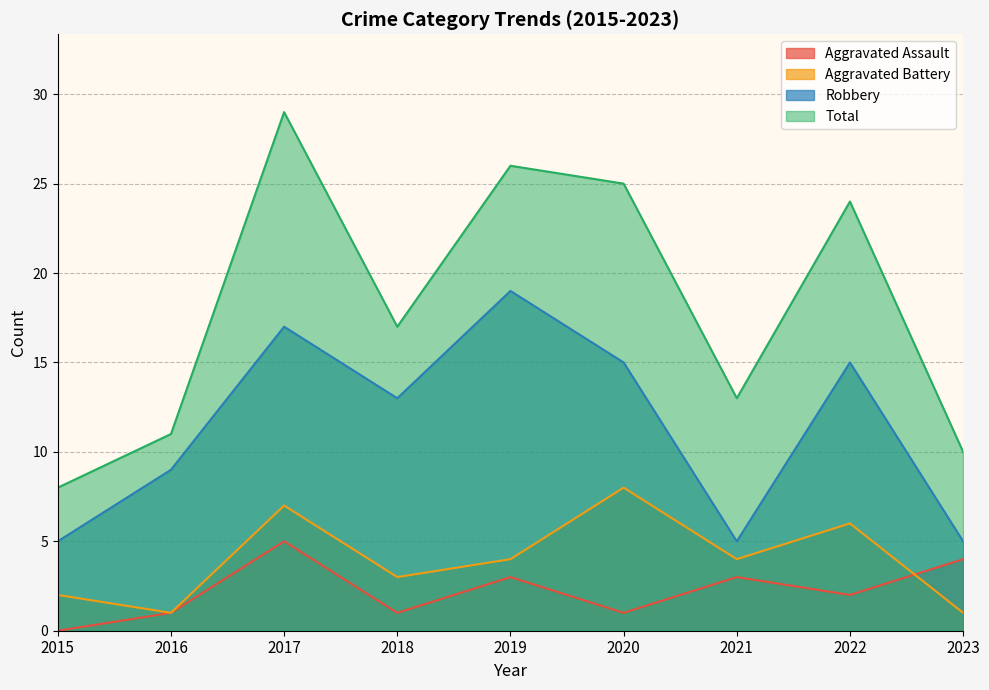

What is the average value of the Total series?

18